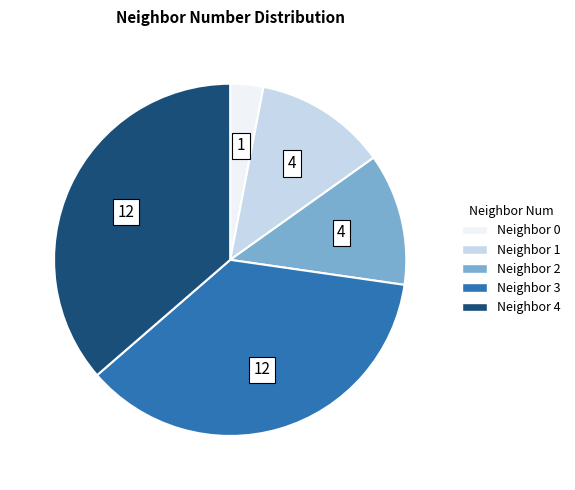

Does any single category account for the majority?

No